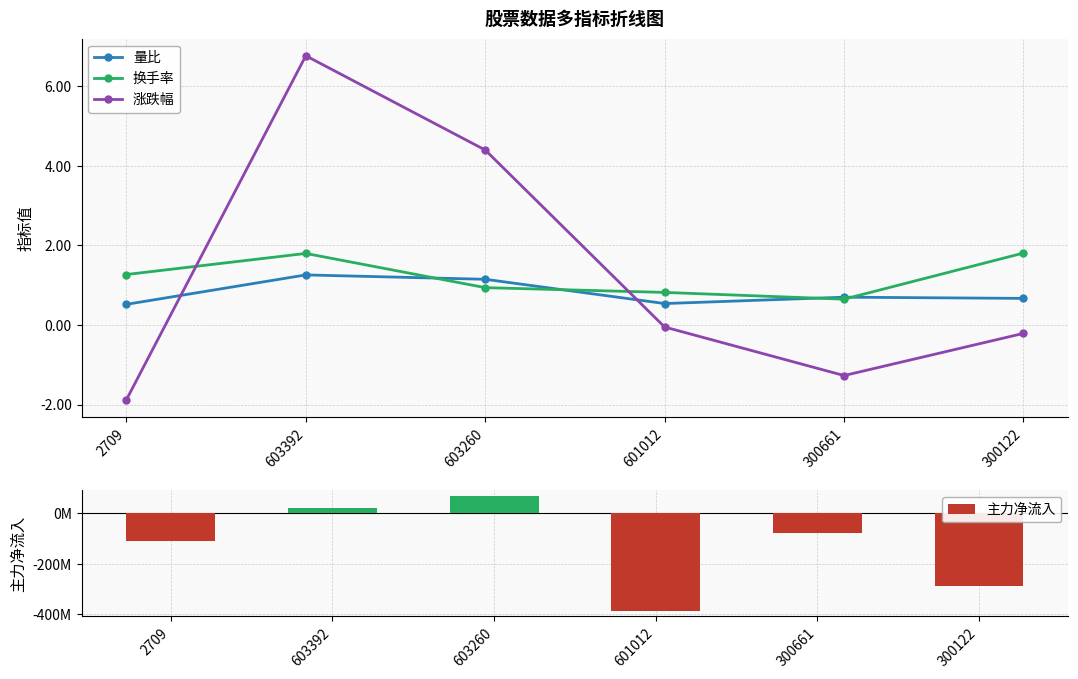

At 2709, list the series in order from smallest to largest.

主力净流入, 涨跌幅, 量比, 换手率